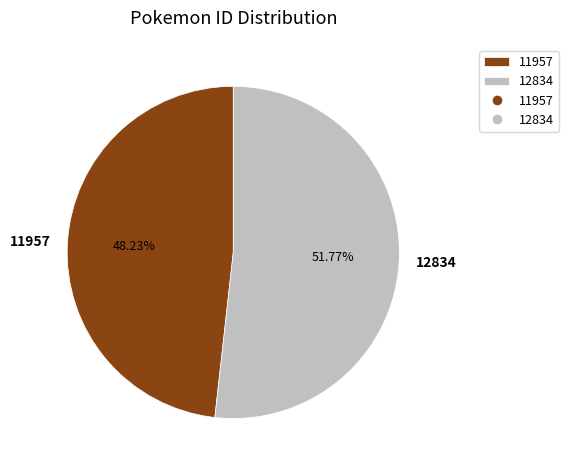

What is the smallest slice in the pie chart?

11957